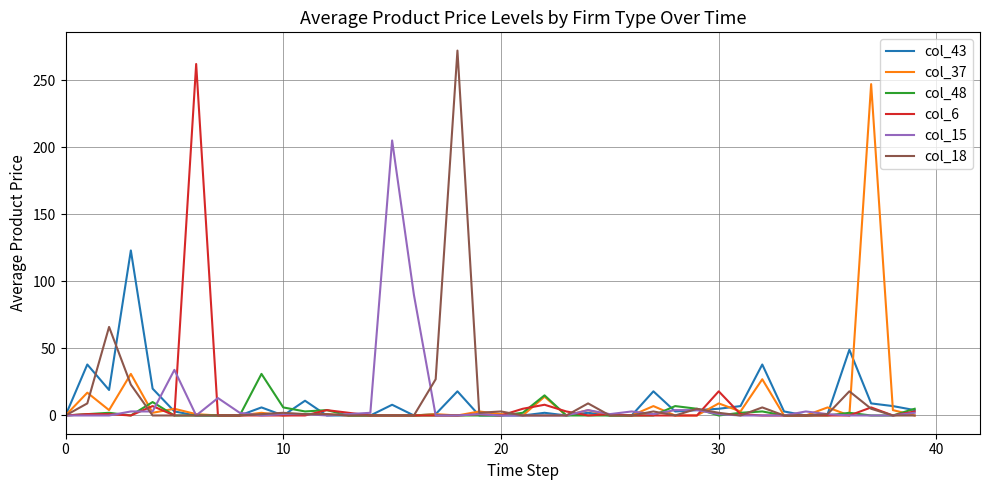

What are all the series names shown in the legend?

col_43, col_37, col_48, col_6, col_15, col_18